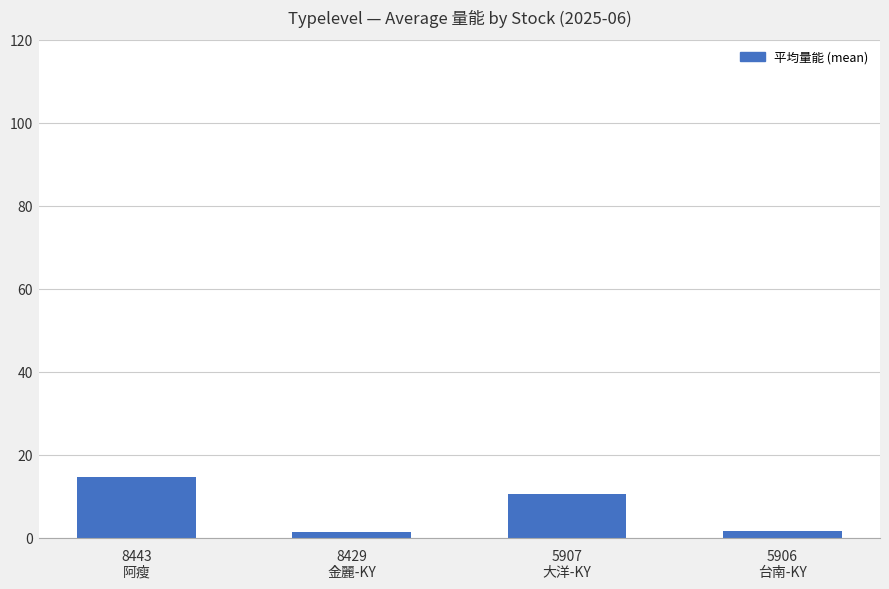

What is the change in value from 8443
阿瘦 to 5907
大洋-KY?

-3.9